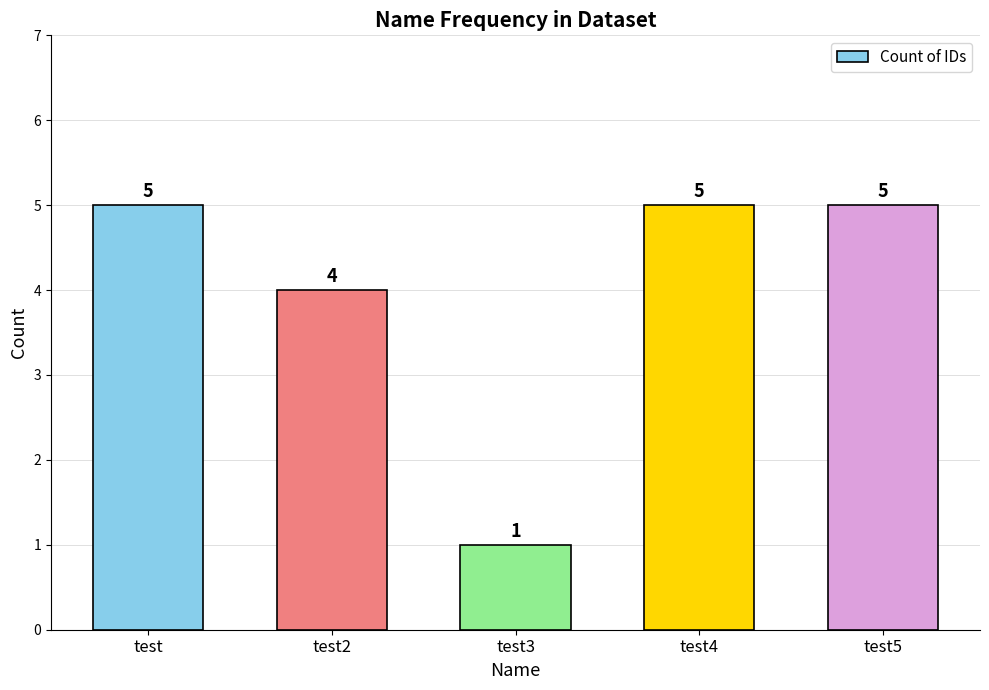

How many bars are there in total?

5